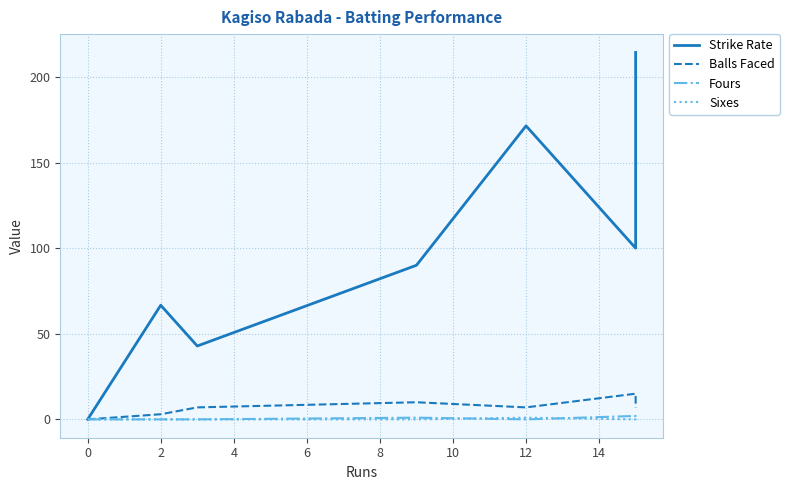

Count the number of data series in this chart.

4